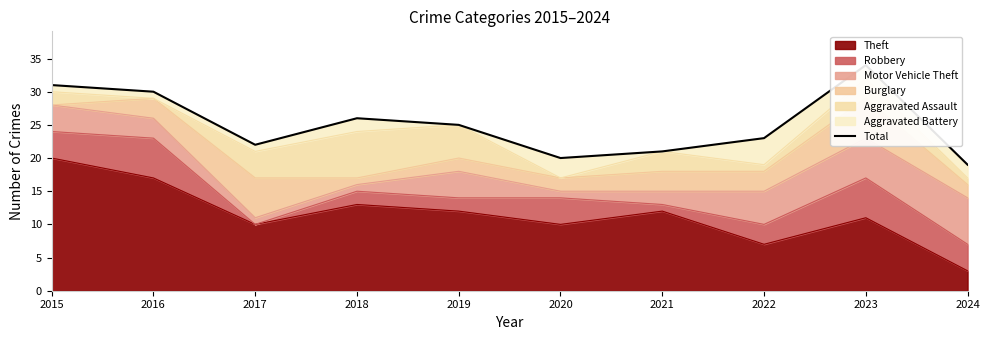

Rank the categories by value from highest to lowest.

2023, 2015, 2016, 2018, 2019, 2022, 2017, 2021, 2020, 2024